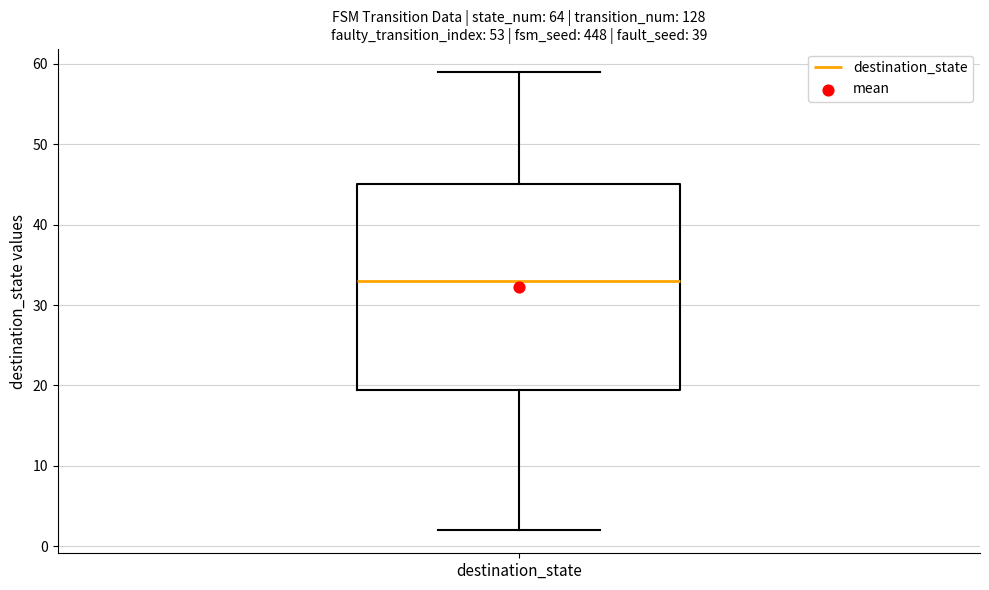

Read this box plot against the y-axis: the position of the median line, the range covered by the box, and the ends of both whiskers. The values are not printed on the chart, so give them approximately, as read against the axis.

median 33, box 20 to 45, whiskers 2 to 59